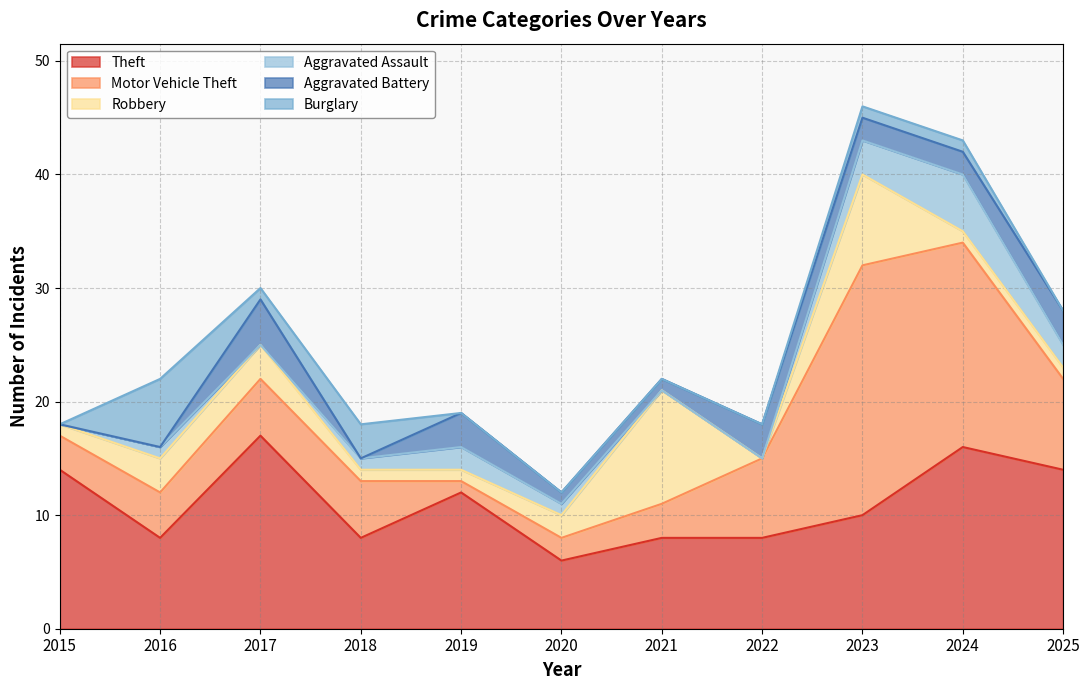

Reading left to right, transcribe all the data shown in this chart.

Theft: 2015=14	2016=8	2017=17	2018=8	2019=12	2020=6	2021=8	2022=8	2023=10	2024=16	2025=14
Motor Vehicle Theft: 2015=3	2016=4	2017=5	2018=5	2019=1	2020=2	2021=3	2022=7	2023=22	2024=18	2025=8
Robbery: 2015=1	2016=3	2017=3	2018=1	2019=1	2020=2	2021=10	2022=0	2023=8	2024=1	2025=1
Aggravated Assault: 2015=0	2016=1	2017=0	2018=1	2019=2	2020=1	2021=0	2022=0	2023=3	2024=5	2025=2
Aggravated Battery: 2015=0	2016=0	2017=4	2018=0	2019=3	2020=1	2021=1	2022=3	2023=2	2024=2	2025=3
Burglary: 2015=0	2016=6	2017=1	2018=3	2019=0	2020=0	2021=0	2022=0	2023=1	2024=1	2025=0